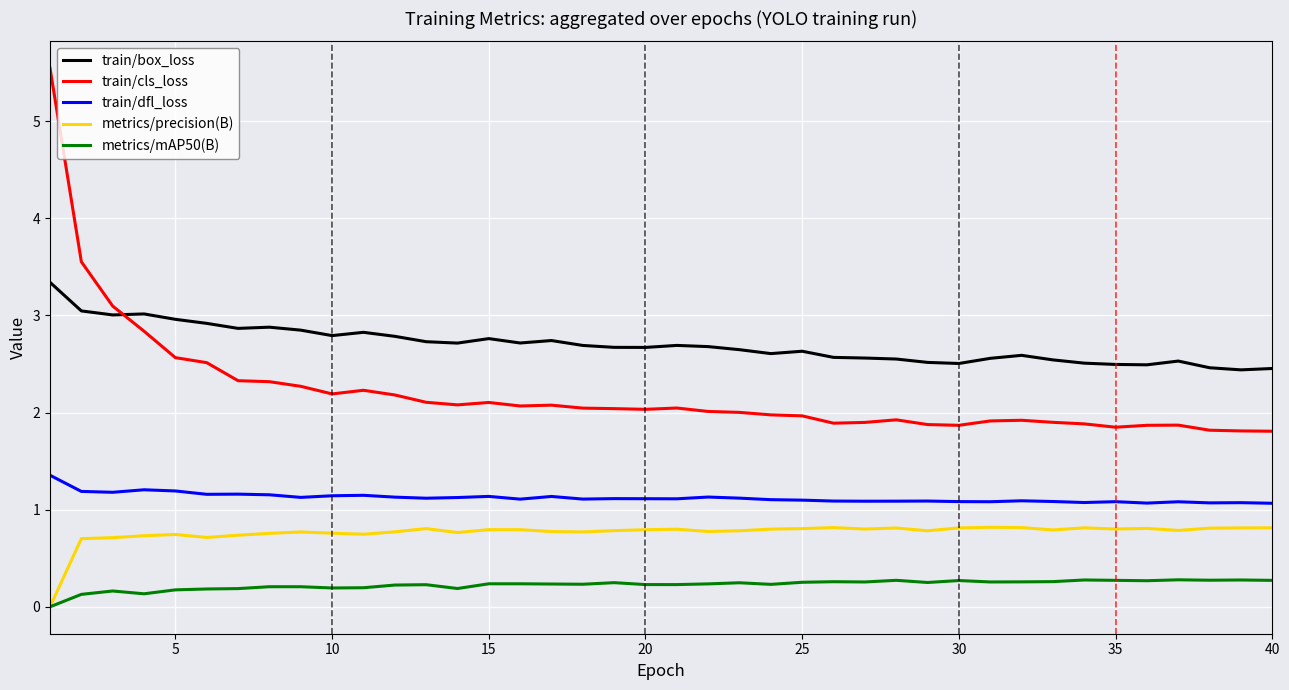

True or false: train/dfl_loss and metrics/mAP50(B) intersect in this chart.

False